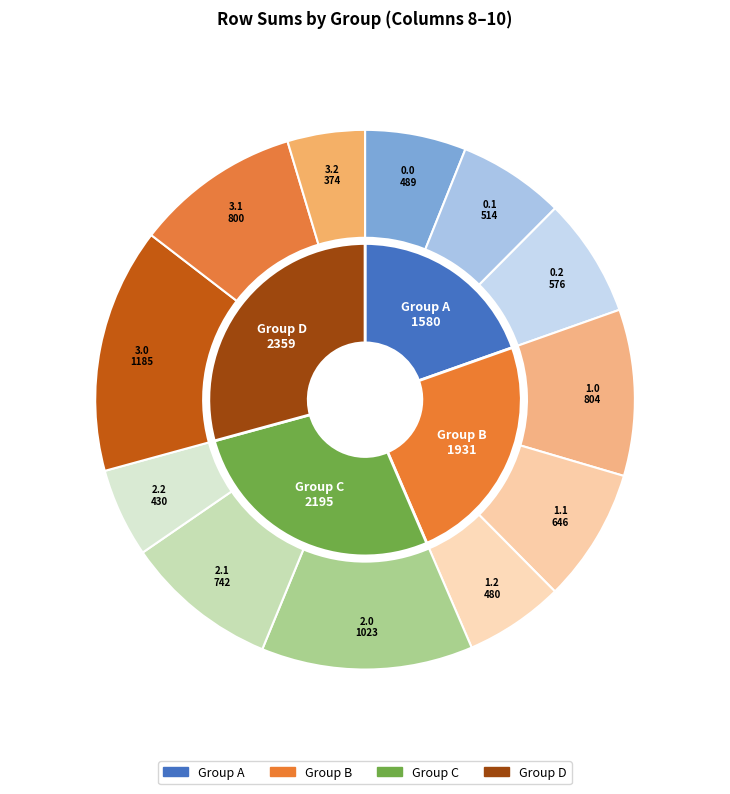

To the nearest percent, what is the average slice percentage?

8%